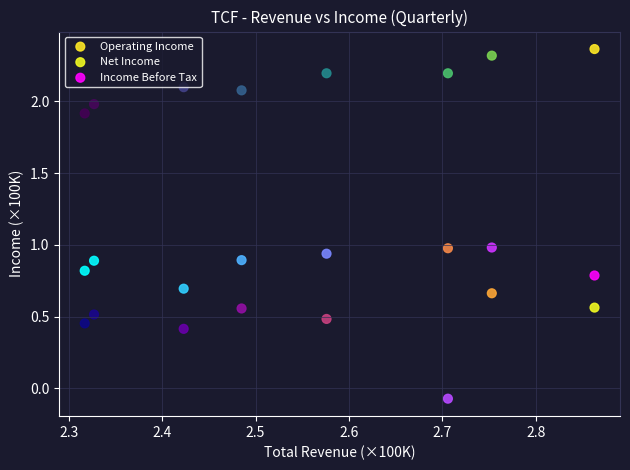

Which series contains the lowest Y value?

Income Before Tax